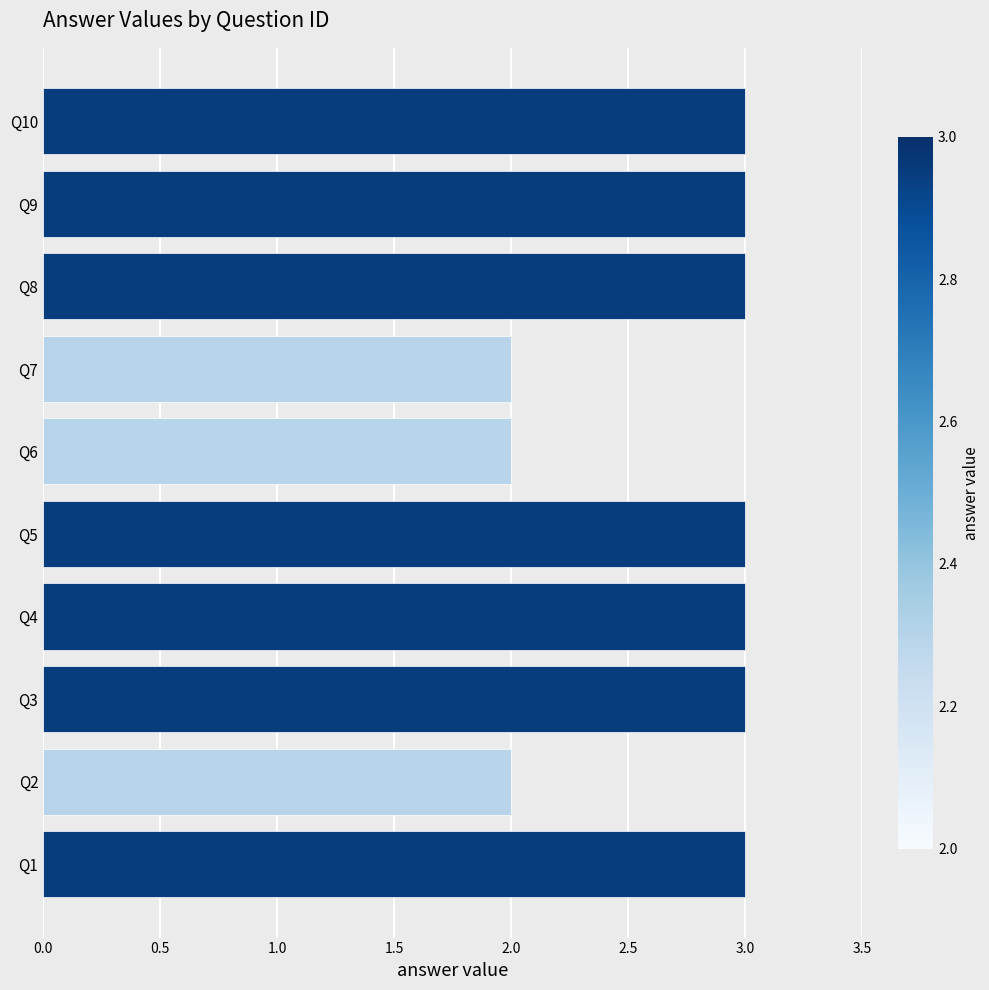

What is the greatest value displayed?

3